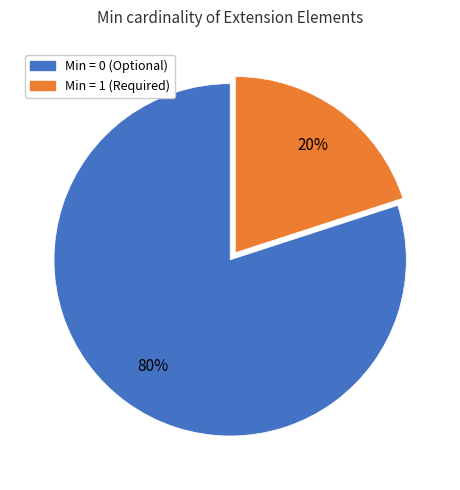

Is there any slice that represents more than half of the pie?

Yes